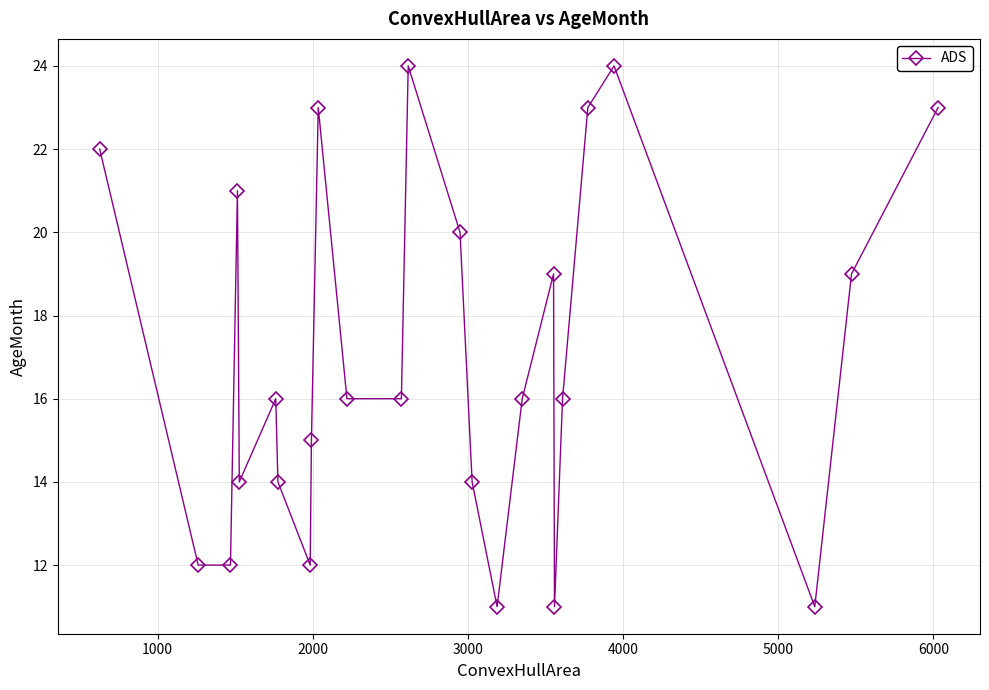

How many interior local peaks (higher than both neighbors) does the data have?

6